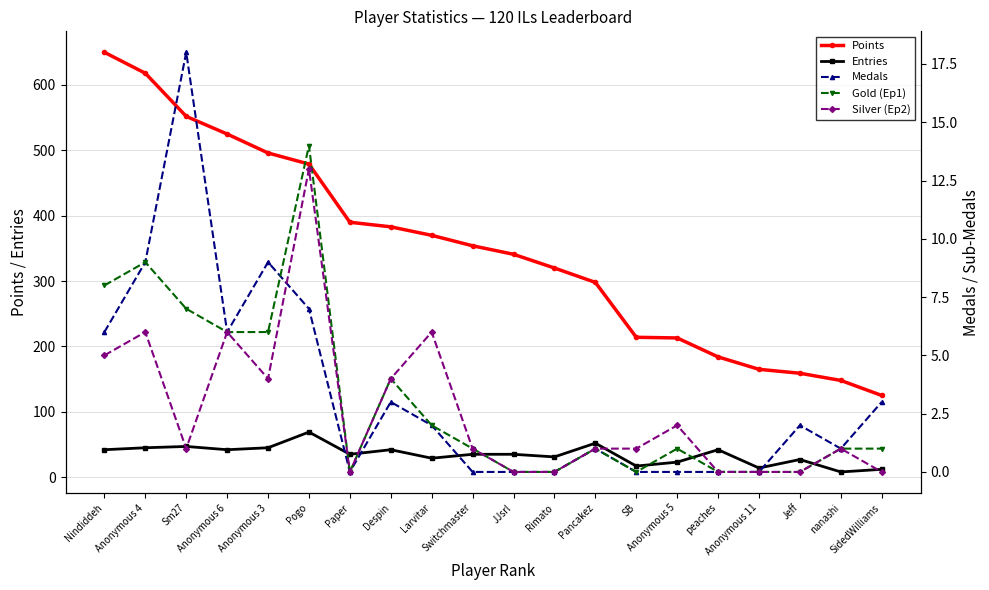

The value of Medals at Paper is 10. True or false?

False